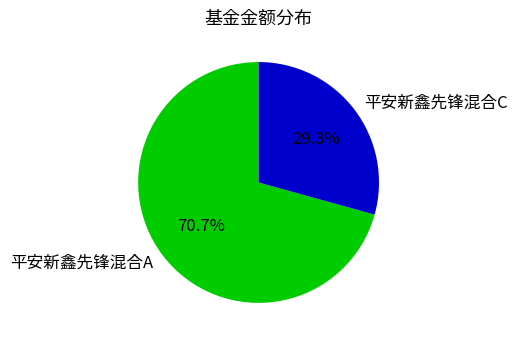

To the nearest percent, what is the difference between the 平安新鑫先锋混合A and 平安新鑫先锋混合C slice percentages?

41%